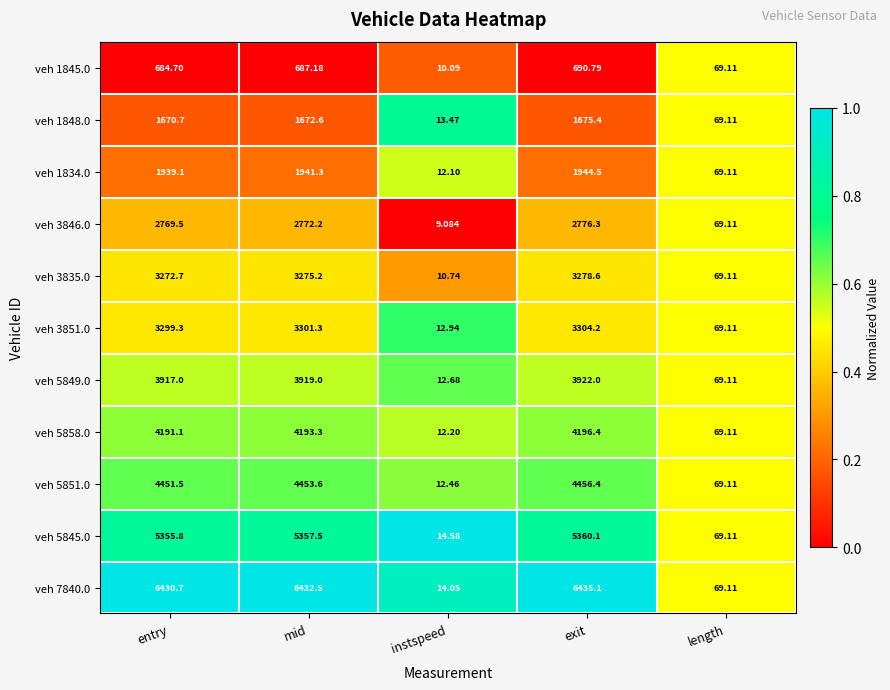

Rank the series at entry from highest to lowest value.

veh 7840.0, veh 5845.0, veh 5851.0, veh 5858.0, veh 5849.0, veh 3851.0, veh 3835.0, veh 3846.0, veh 1834.0, veh 1848.0, veh 1845.0